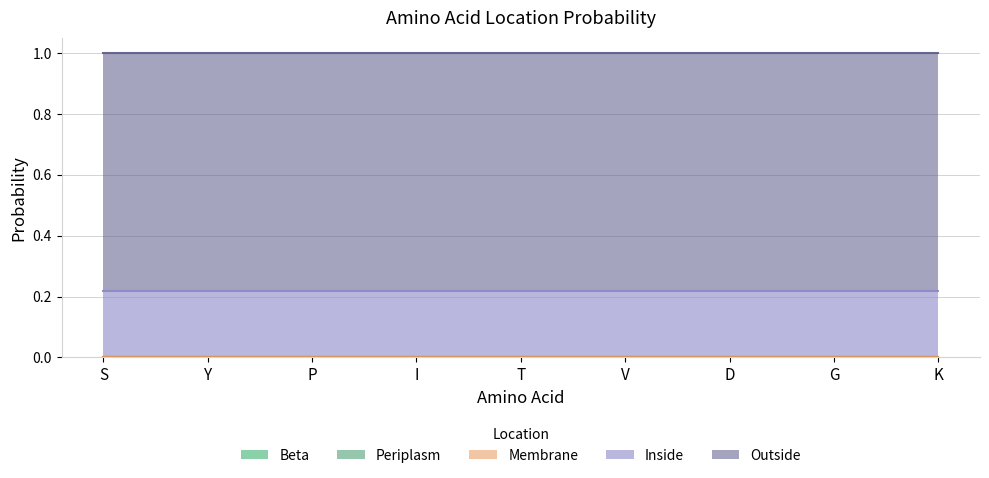

Rank the series by their maximum value, from highest to lowest.

Outside, Inside, Beta, Periplasm, Membrane